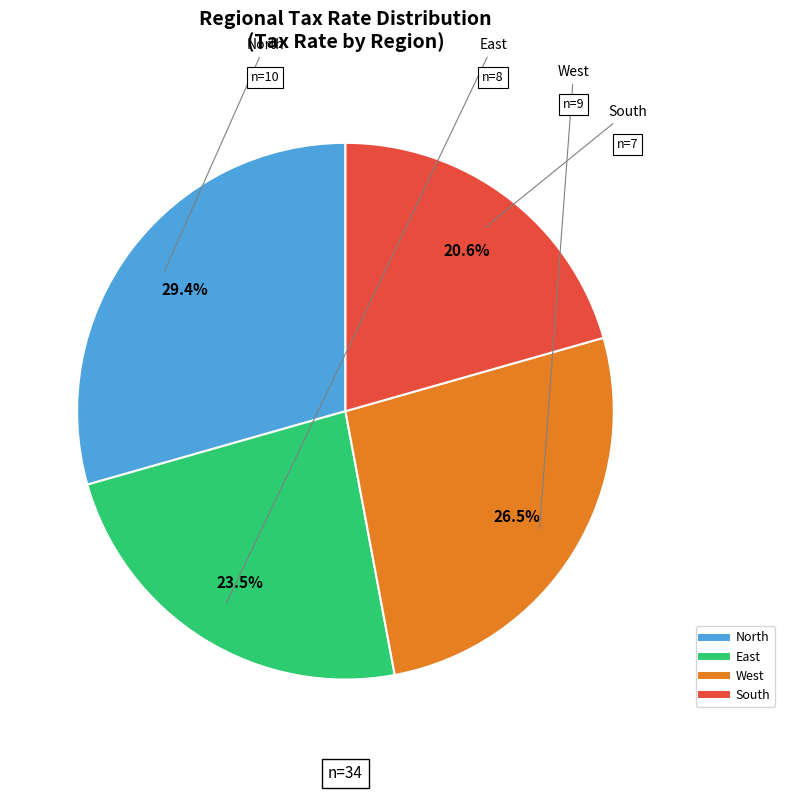

Which slice is the largest?

North